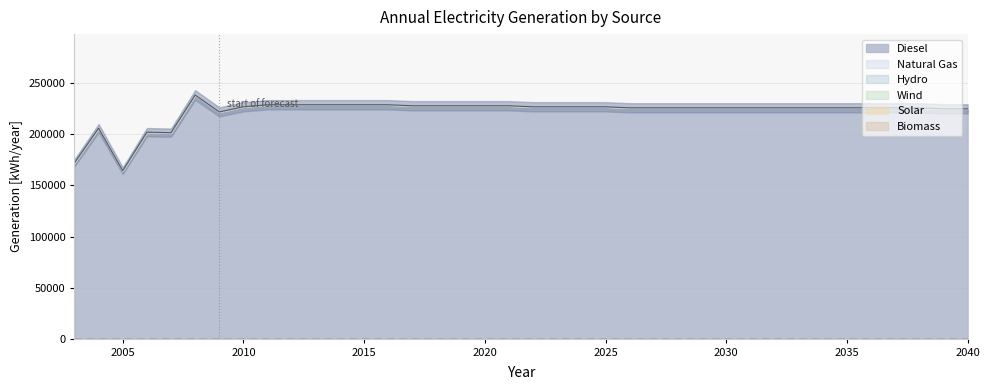

Reading left to right, transcribe all the data shown in this chart.

Diesel: 2003=172101	2004=206051	2005=164457	2006=202153	2007=201690	2008=238528	2009=222000	2010=227000	2011=229000	2012=229000	2013=229000	2014=229000	2015=229000	2016=229000	2017=228000	2018=228000	2019=228000	2020=228000	2021=228000	2022=227000	2023=227000	2024=227000	2025=227000	2026=226000	2027=226000	2028=226000	2029=226000	2030=226000	2031=226000	2032=226000	2033=226000	2034=226000	2035=226000	2036=226000	2037=226000	2038=226000	2039=225000	2040=225000
Biomass: 2003=0	2004=0	2005=0	2006=0	2007=0	2008=0	2009=0	2010=0	2011=0	2012=0	2013=0	2014=0	2015=0	2016=0	2017=0	2018=0	2019=0	2020=0	2021=0	2022=0	2023=0	2024=0	2025=0	2026=0	2027=0	2028=0	2029=0	2030=0	2031=0	2032=0	2033=0	2034=0	2035=0	2036=0	2037=0	2038=0	2039=0	2040=0
Solar: 2003=0	2004=0	2005=0	2006=0	2007=0	2008=0	2009=0	2010=0	2011=0	2012=0	2013=0	2014=0	2015=0	2016=0	2017=0	2018=0	2019=0	2020=0	2021=0	2022=0	2023=0	2024=0	2025=0	2026=0	2027=0	2028=0	2029=0	2030=0	2031=0	2032=0	2033=0	2034=0	2035=0	2036=0	2037=0	2038=0	2039=0	2040=0
Wind: 2003=0	2004=0	2005=0	2006=0	2007=0	2008=0	2009=0	2010=0	2011=0	2012=0	2013=0	2014=0	2015=0	2016=0	2017=0	2018=0	2019=0	2020=0	2021=0	2022=0	2023=0	2024=0	2025=0	2026=0	2027=0	2028=0	2029=0	2030=0	2031=0	2032=0	2033=0	2034=0	2035=0	2036=0	2037=0	2038=0	2039=0	2040=0
Natural Gas: 2003=0	2004=0	2005=0	2006=0	2007=0	2008=0	2009=0	2010=0	2011=0	2012=0	2013=0	2014=0	2015=0	2016=0	2017=0	2018=0	2019=0	2020=0	2021=0	2022=0	2023=0	2024=0	2025=0	2026=0	2027=0	2028=0	2029=0	2030=0	2031=0	2032=0	2033=0	2034=0	2035=0	2036=0	2037=0	2038=0	2039=0	2040=0
Hydro: 2003=0	2004=0	2005=0	2006=0	2007=0	2008=0	2009=0	2010=0	2011=0	2012=0	2013=0	2014=0	2015=0	2016=0	2017=0	2018=0	2019=0	2020=0	2021=0	2022=0	2023=0	2024=0	2025=0	2026=0	2027=0	2028=0	2029=0	2030=0	2031=0	2032=0	2033=0	2034=0	2035=0	2036=0	2037=0	2038=0	2039=0	2040=0